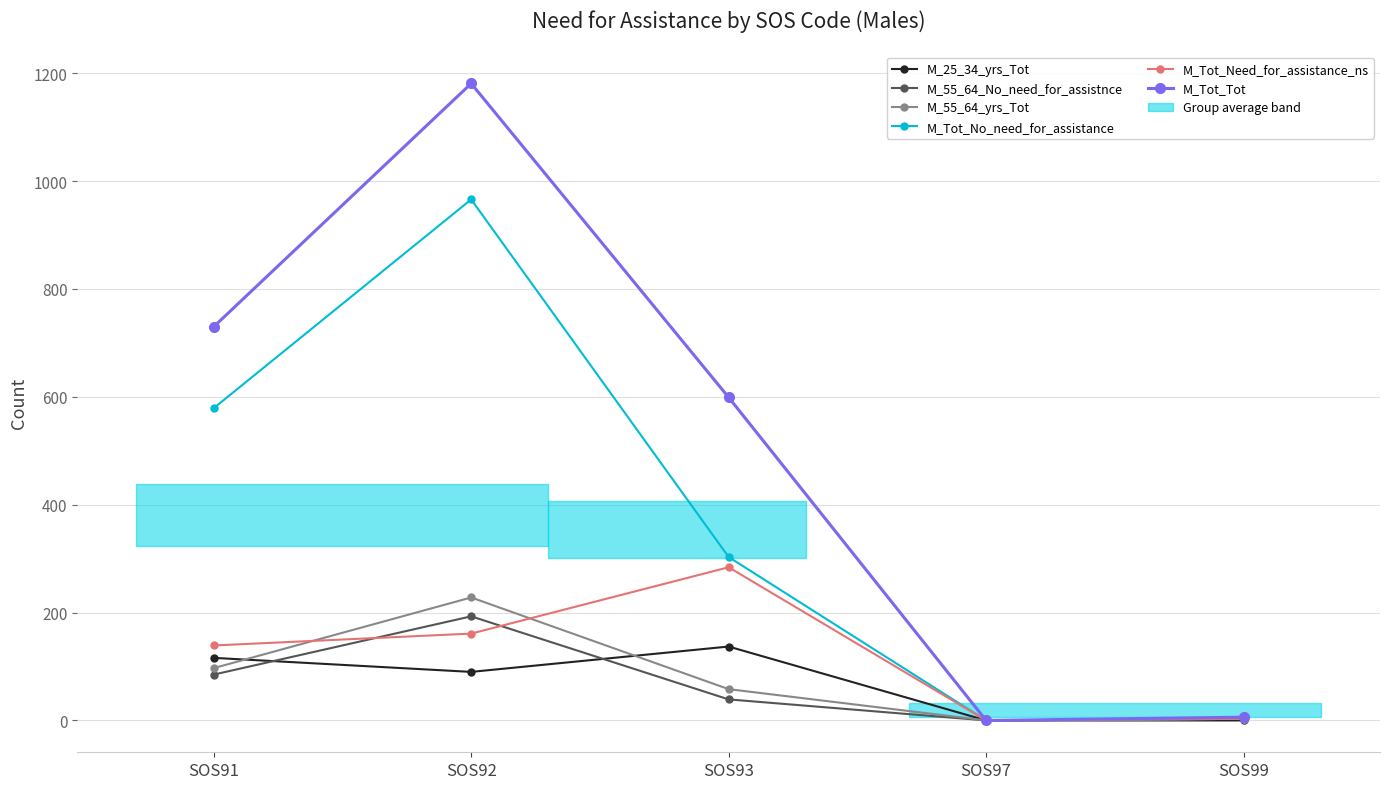

True or false: M_Tot_No_need_for_assistance and M_55_64_No_need_for_assistnce intersect in this chart.

False